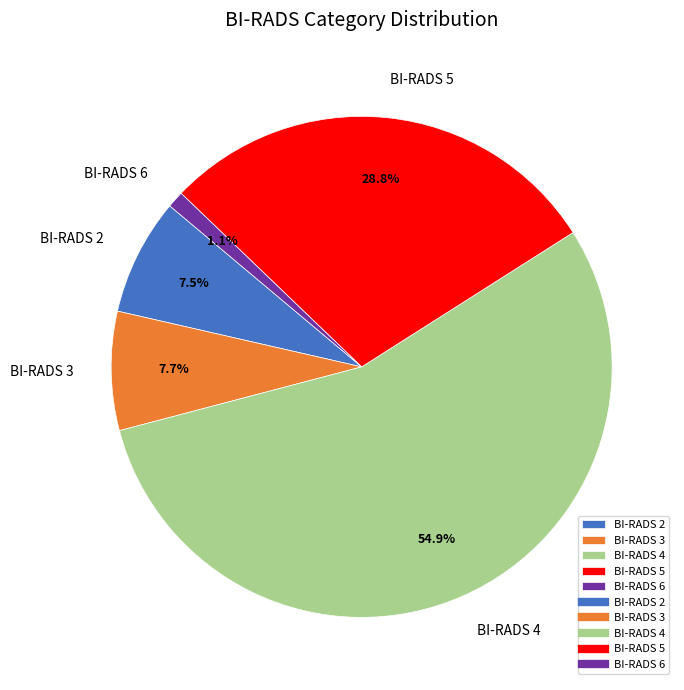

How many segments does this pie chart have?

5